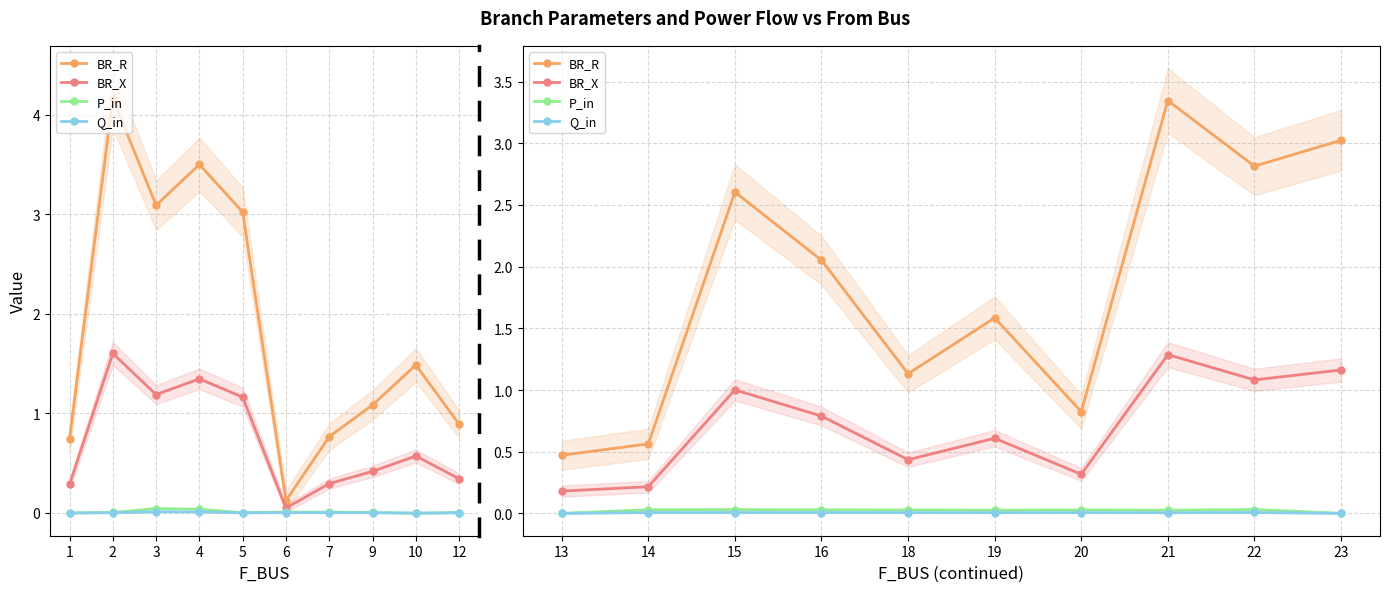

In P_in, how many points are lower than both neighbors (excluding endpoints)?

2